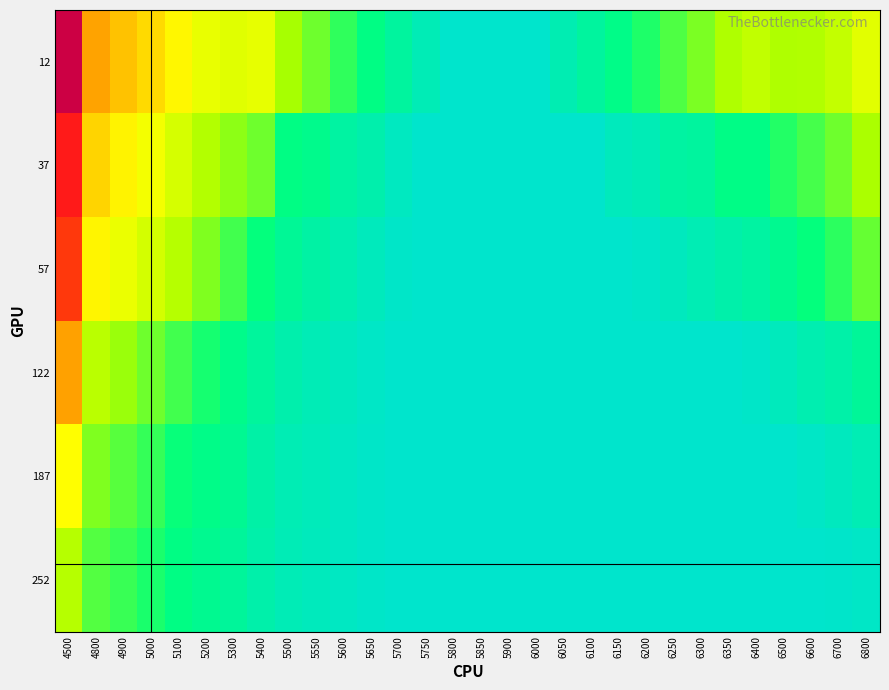

Which series has the widest spread of values?

12